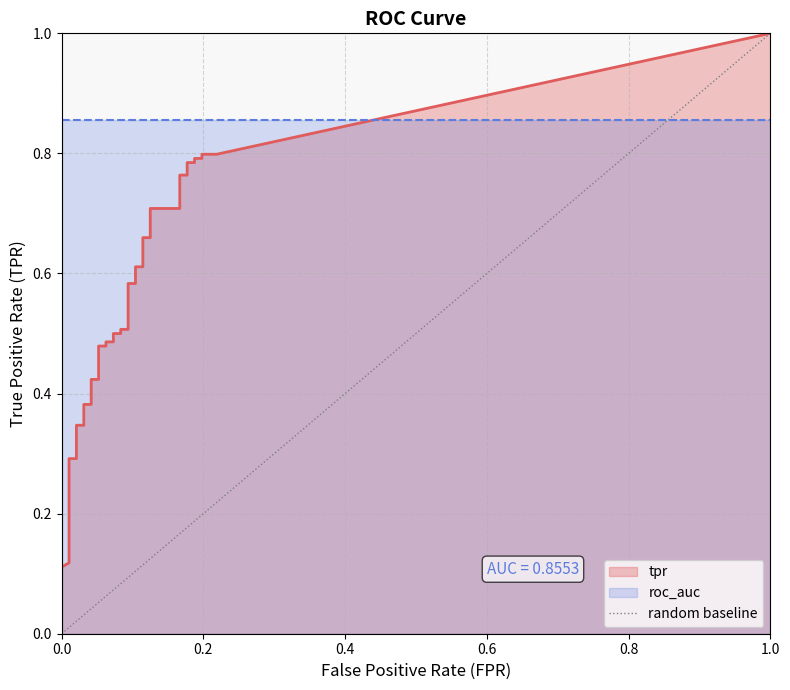

True or false: the data shows 2 at 0.2.

False